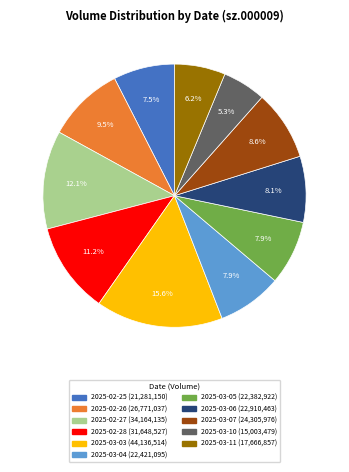

Is 2025-03-11 the majority of the pie?

No